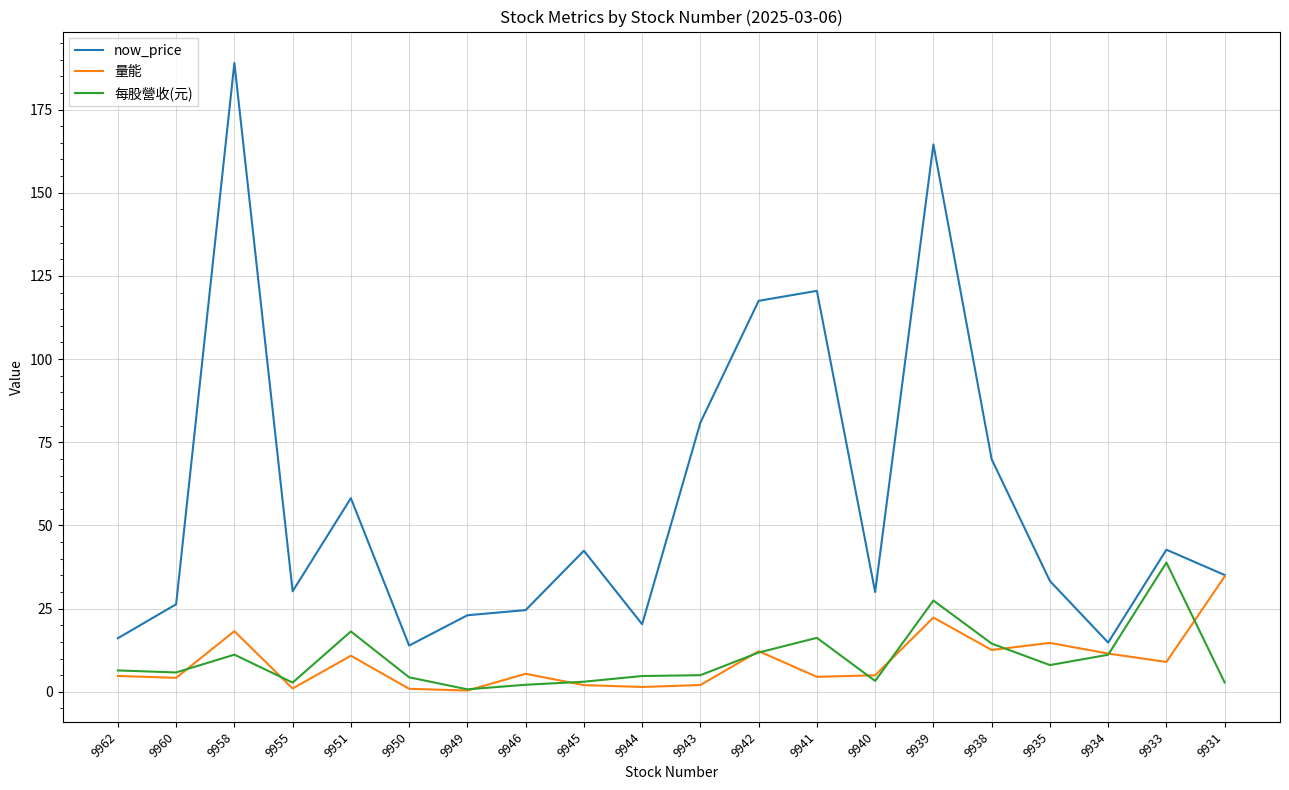

What is the difference between the now_price values at 9931 and 9960?

8.8